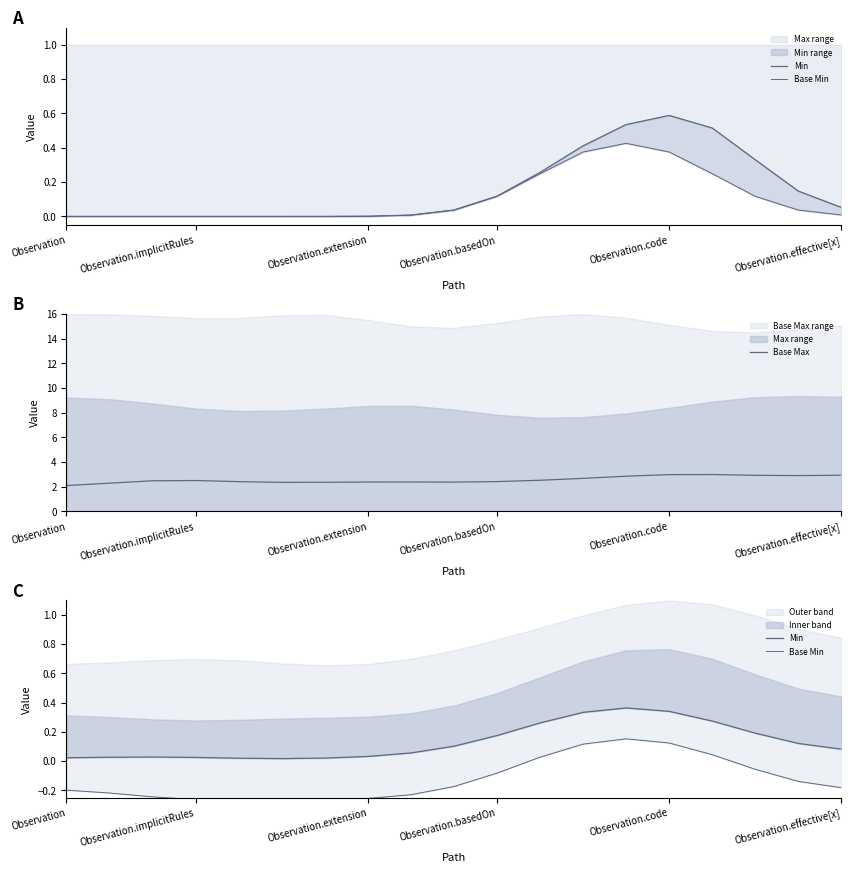

List the series in order of their peak value, lowest first.

Base Min, Min, Base Max